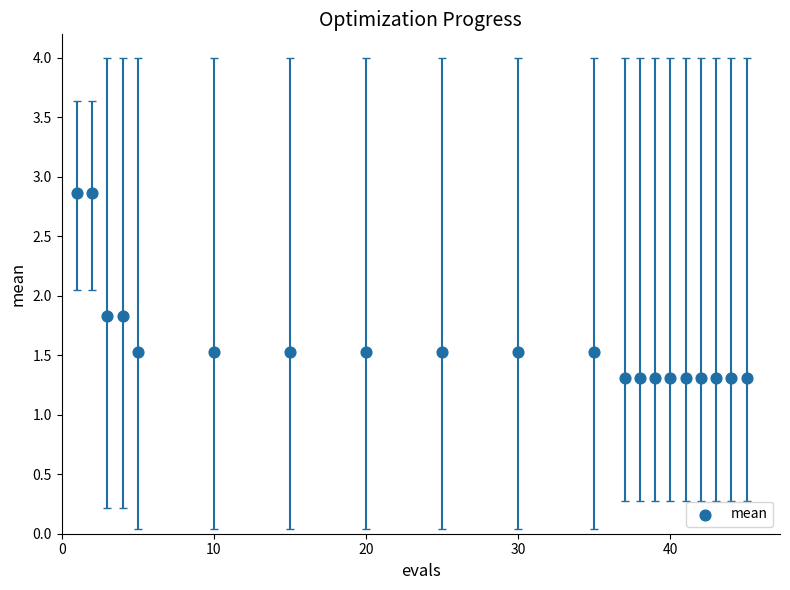

What is the range of Y values (max minus min)?

1.6